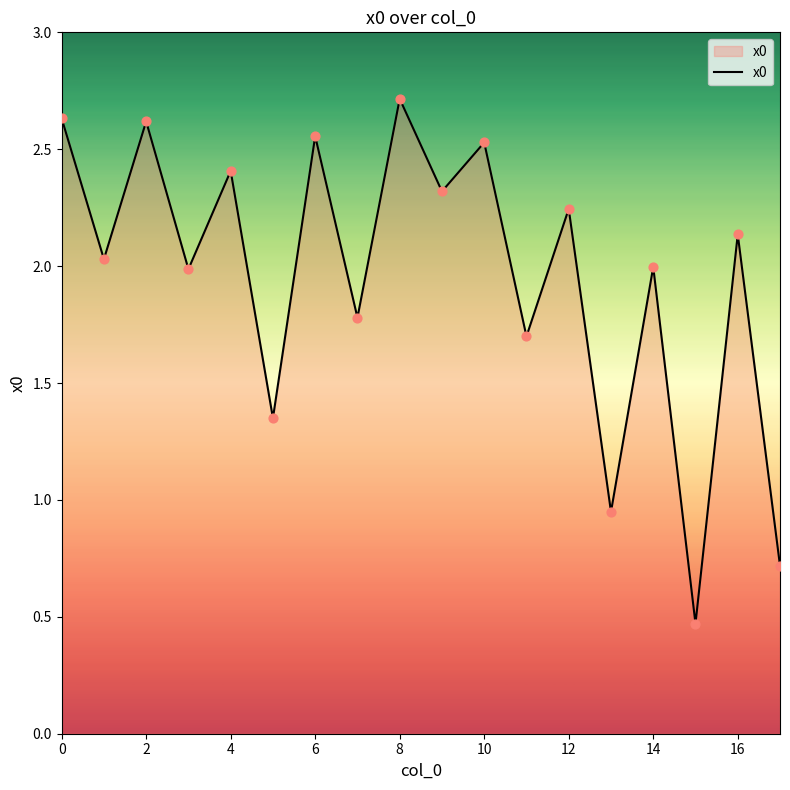

What is the maximum value shown in the chart?

2.7